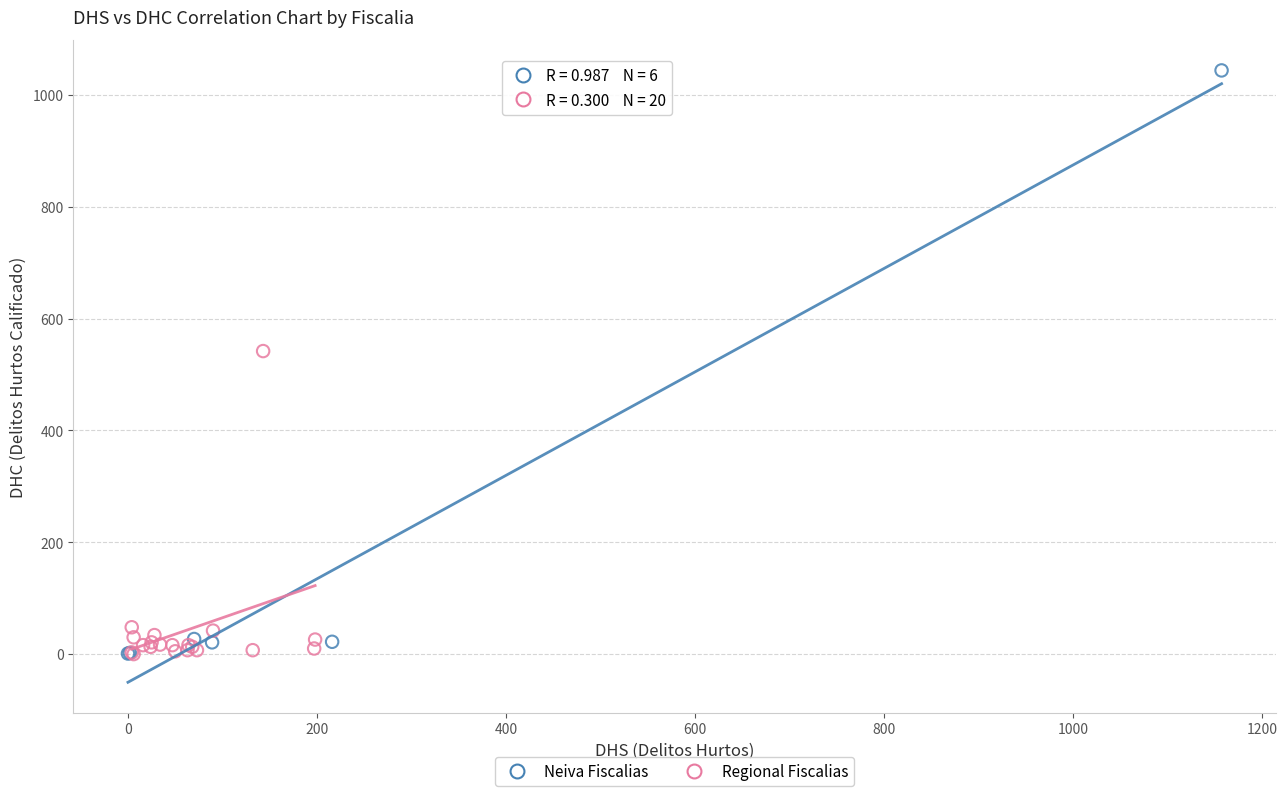

Which series has the widest spread of Y values?

Neiva Fiscalias